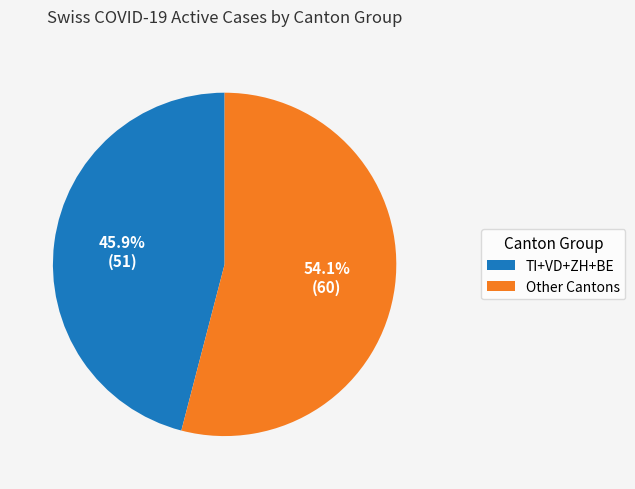

Is there any slice that represents more than half of the pie?

Yes